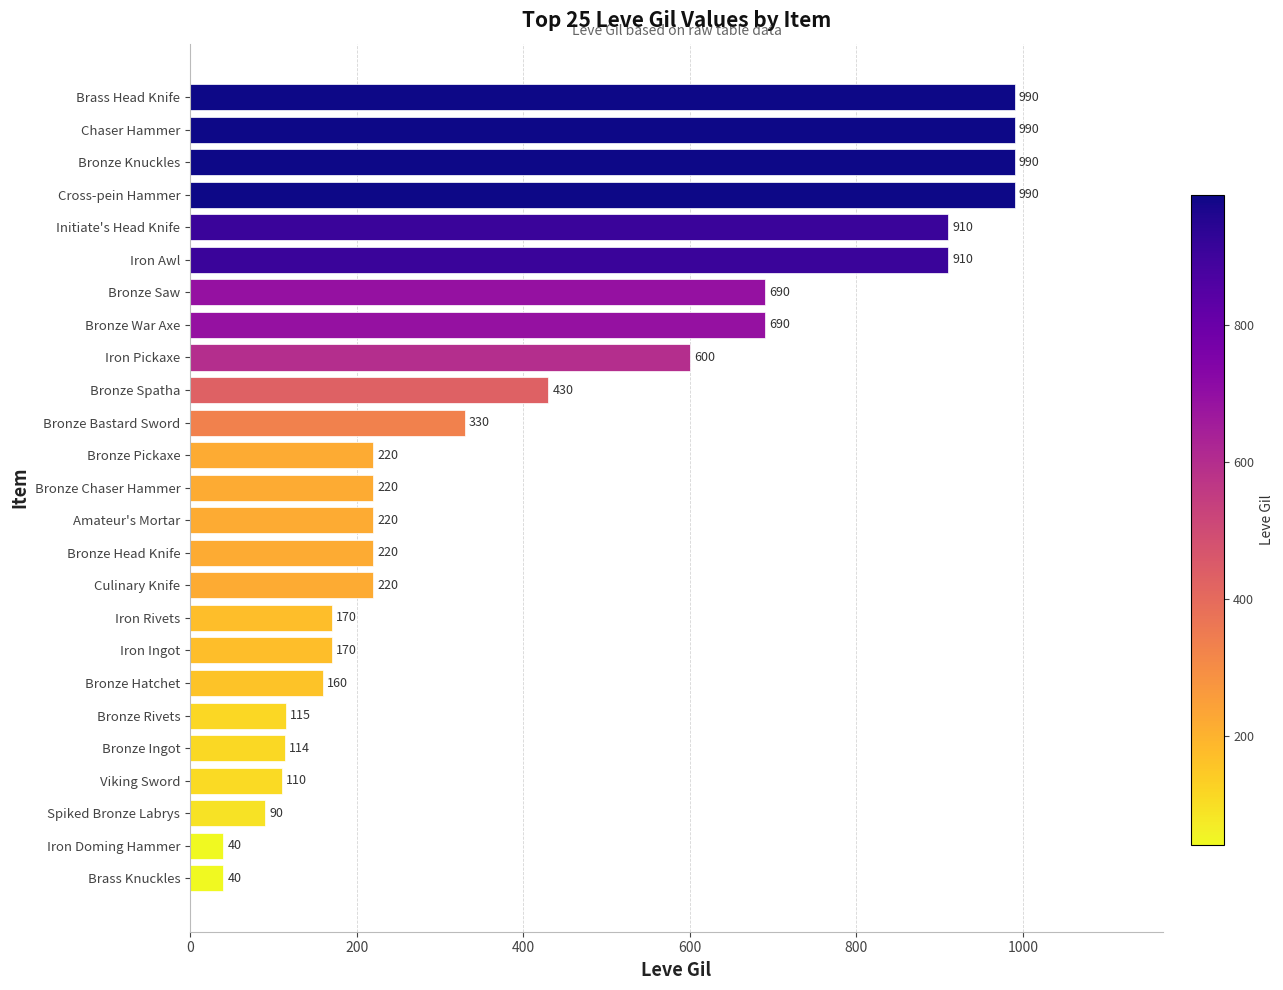

Reading bottom to top, what are all the values shown in this chart?

Brass Knuckles=40	Iron Doming Hammer=40	Spiked Bronze Labrys=90	Viking Sword=110	Bronze Ingot=114	Bronze Rivets=115	Bronze Hatchet=160	Iron Ingot=170	Iron Rivets=170	Culinary Knife=220	Bronze Head Knife=220	Amateur's Mortar=220	Bronze Chaser Hammer=220	Bronze Pickaxe=220	Bronze Bastard Sword=330	Bronze Spatha=430	Iron Pickaxe=600	Bronze War Axe=690	Bronze Saw=690	Iron Awl=910	Initiate's Head Knife=910	Cross-pein Hammer=990	Bronze Knuckles=990	Chaser Hammer=990	Brass Head Knife=990